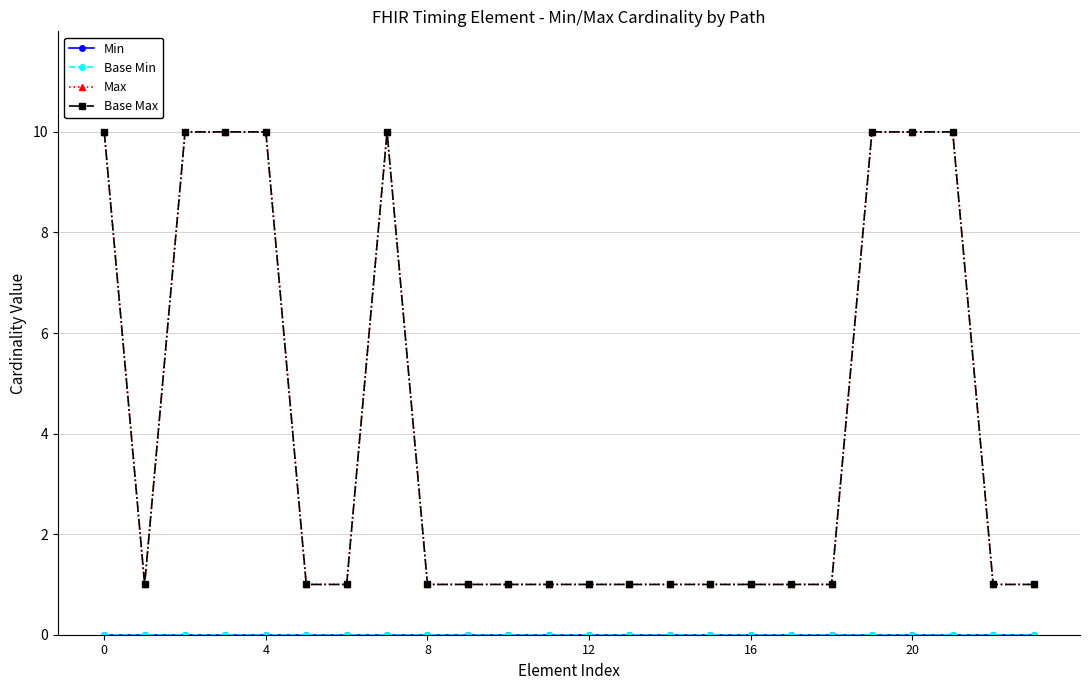

How many distinct data groups are displayed?

4